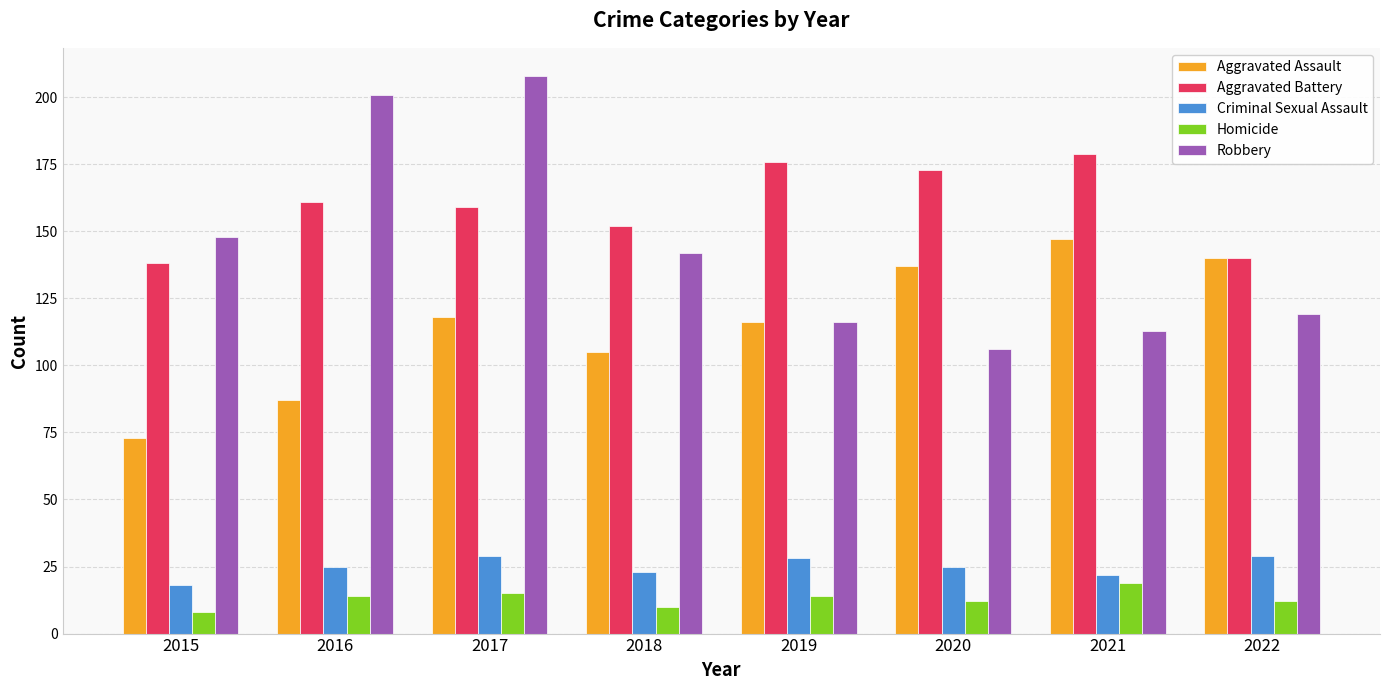

True or false: Homicide has a value of 8 at 2015.

True